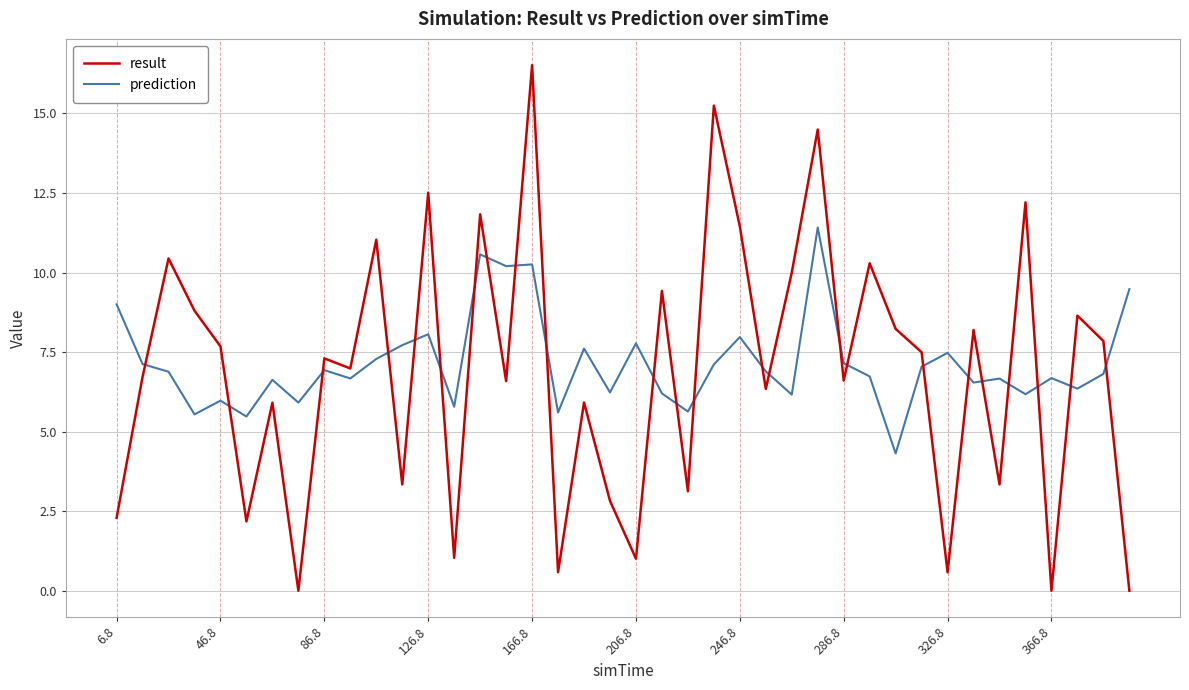

After their last crossing, which series has the higher values: result or prediction?

prediction